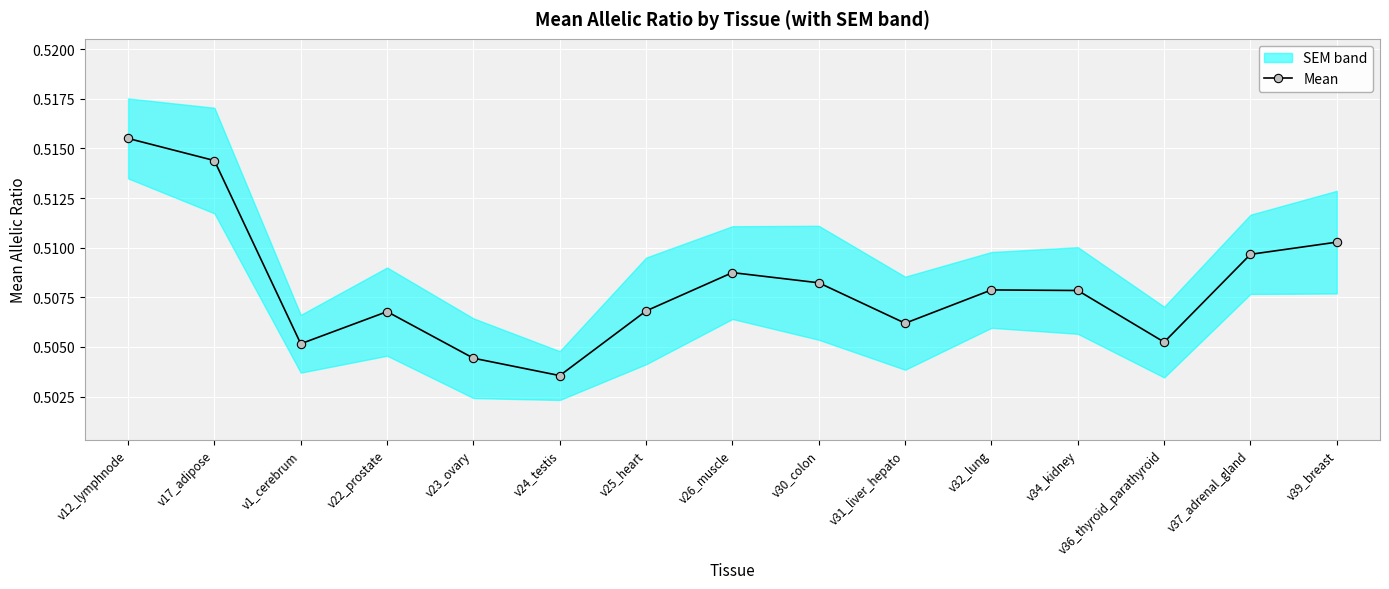

Which category has the highest value across all series?

v12_lymphnode